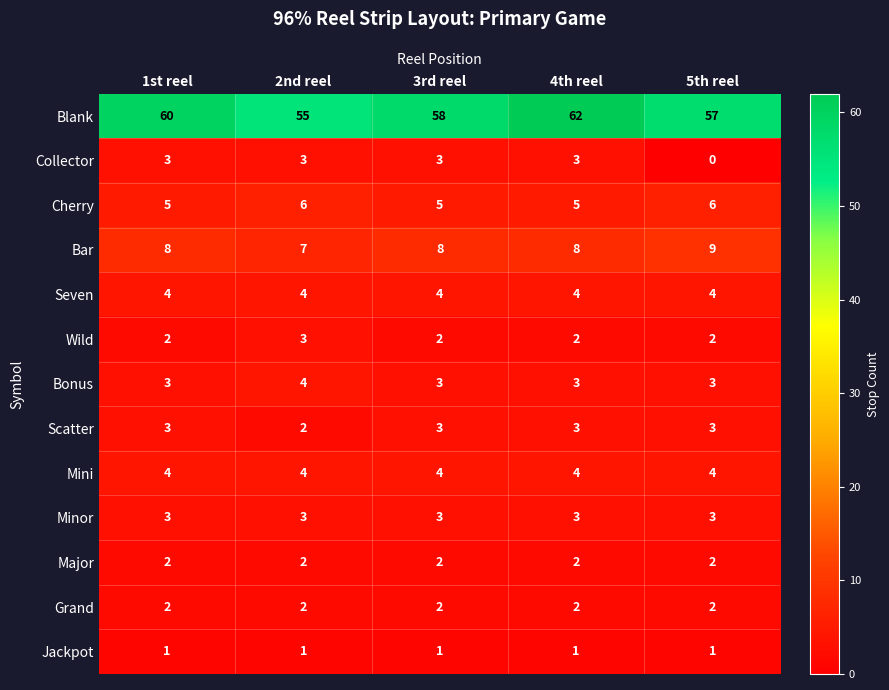

What is the average value of the Seven series?

4